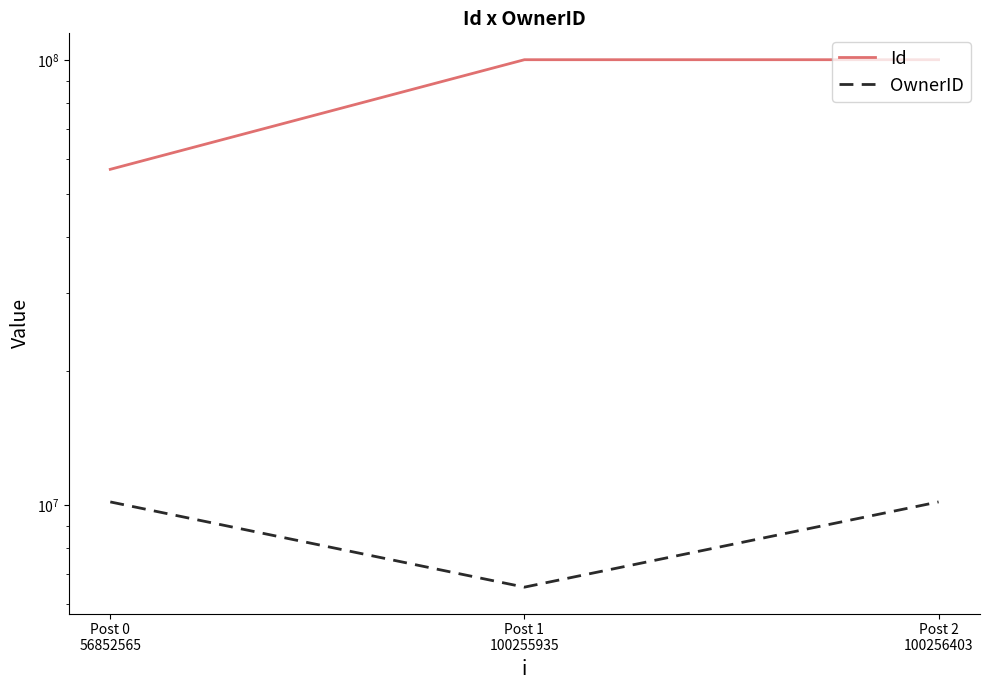

What is the label of the 3rd point from the right?

Post 0
56852565